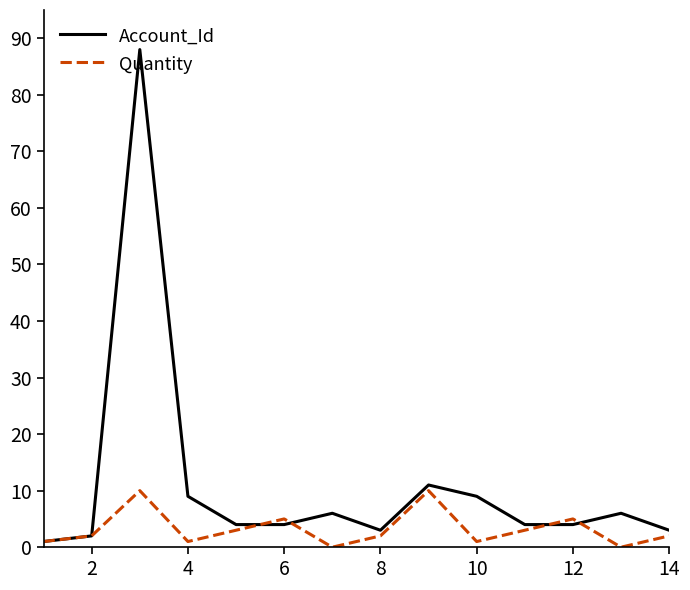

List the series in order of their overall mean, lowest first.

Quantity, Account_Id